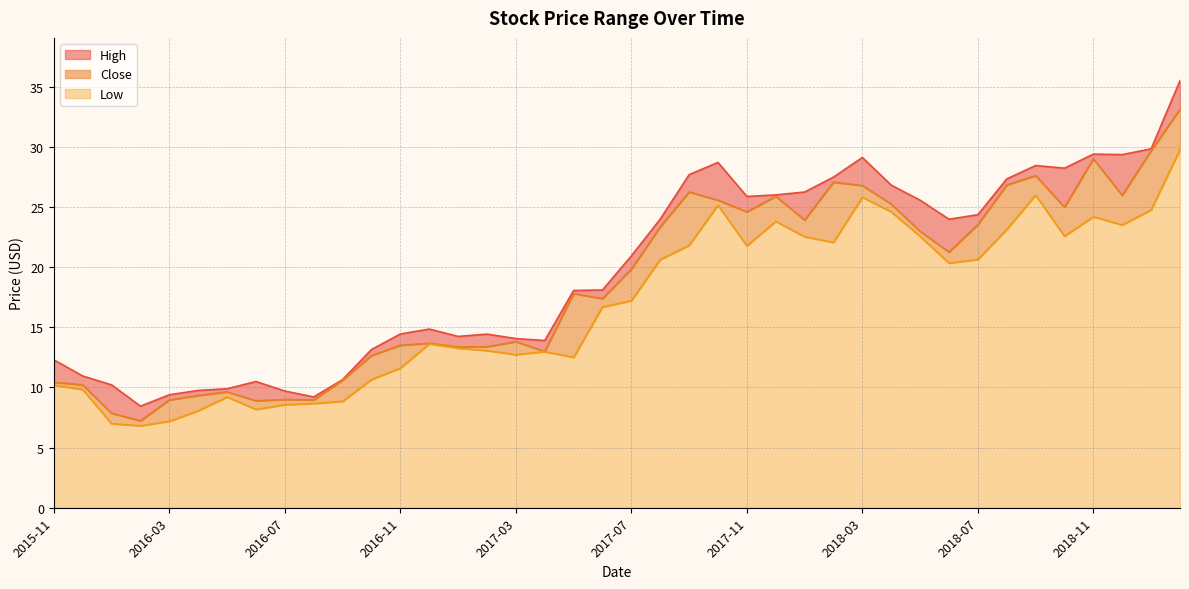

Reading right to left, what are all the values shown in this chart?

High: 2019-02=35.5	2019-01=29.8	2018-12=29.4	2018-11=29.4	2018-10=28.2	2018-09=28.4	2018-08=27.3	2018-07=24.4	2018-06=24.0	2018-05=25.6	2018-04=26.8	2018-03=29.1	2018-02=27.5	2018-01=26.2	2017-12=26.0	2017-11=25.9	2017-10=28.7	2017-09=27.7	2017-08=24.0	2017-07=20.9	2017-06=18.1	2017-05=18.1	2017-04=13.9	2017-03=14.1	2017-02=14.4	2017-01=14.2	2016-12=14.8	2016-11=14.4	2016-10=13.2	2016-09=10.7	2016-08=9.2	2016-07=9.7	2016-06=10.5	2016-05=9.9	2016-04=9.8	2016-03=9.4	2016-02=8.4	2016-01=10.2	2015-12=10.9	2015-11=12.3
Close: 2019-02=33.1	2019-01=29.7	2018-12=26.0	2018-11=29.0	2018-10=25.0	2018-09=27.6	2018-08=26.8	2018-07=23.5	2018-06=21.2	2018-05=23.0	2018-04=25.2	2018-03=26.8	2018-02=27.1	2018-01=23.9	2017-12=25.9	2017-11=24.6	2017-10=25.6	2017-09=26.2	2017-08=23.3	2017-07=19.8	2017-06=17.4	2017-05=17.8	2017-04=13.0	2017-03=13.8	2017-02=13.4	2017-01=13.4	2016-12=13.7	2016-11=13.5	2016-10=12.7	2016-09=10.6	2016-08=9.0	2016-07=9.0	2016-06=8.9	2016-05=9.6	2016-04=9.3	2016-03=9.0	2016-02=7.2	2016-01=7.8	2015-12=10.2	2015-11=10.4
Low: 2019-02=29.8	2019-01=24.8	2018-12=23.5	2018-11=24.2	2018-10=22.6	2018-09=26.0	2018-08=23.1	2018-07=20.6	2018-06=20.3	2018-05=22.6	2018-04=24.6	2018-03=25.8	2018-02=22.1	2018-01=22.5	2017-12=23.8	2017-11=21.8	2017-10=25.1	2017-09=21.8	2017-08=20.6	2017-07=17.2	2017-06=16.7	2017-05=12.5	2017-04=13.0	2017-03=12.7	2017-02=13.1	2017-01=13.3	2016-12=13.6	2016-11=11.6	2016-10=10.7	2016-09=8.8	2016-08=8.7	2016-07=8.6	2016-06=8.2	2016-05=9.2	2016-04=8.1	2016-03=7.2	2016-02=6.8	2016-01=7.0	2015-12=9.8	2015-11=10.2